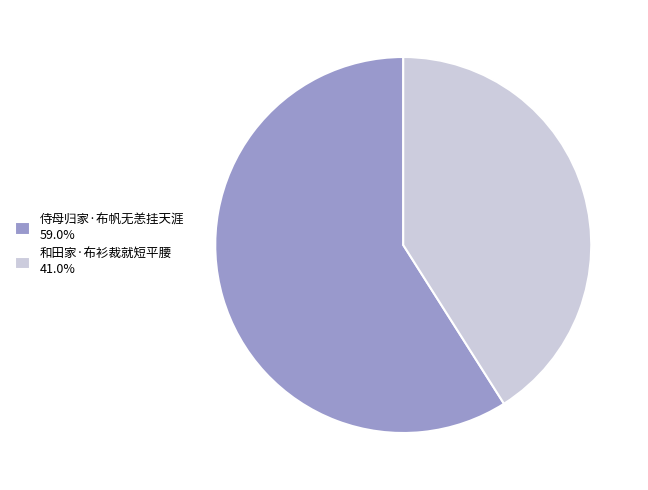

Is the sum of 侍母归家·布帆无恙挂天涯 59.0% and 和田家·布衫裁就短平腰 41.0% greater than half?

Yes